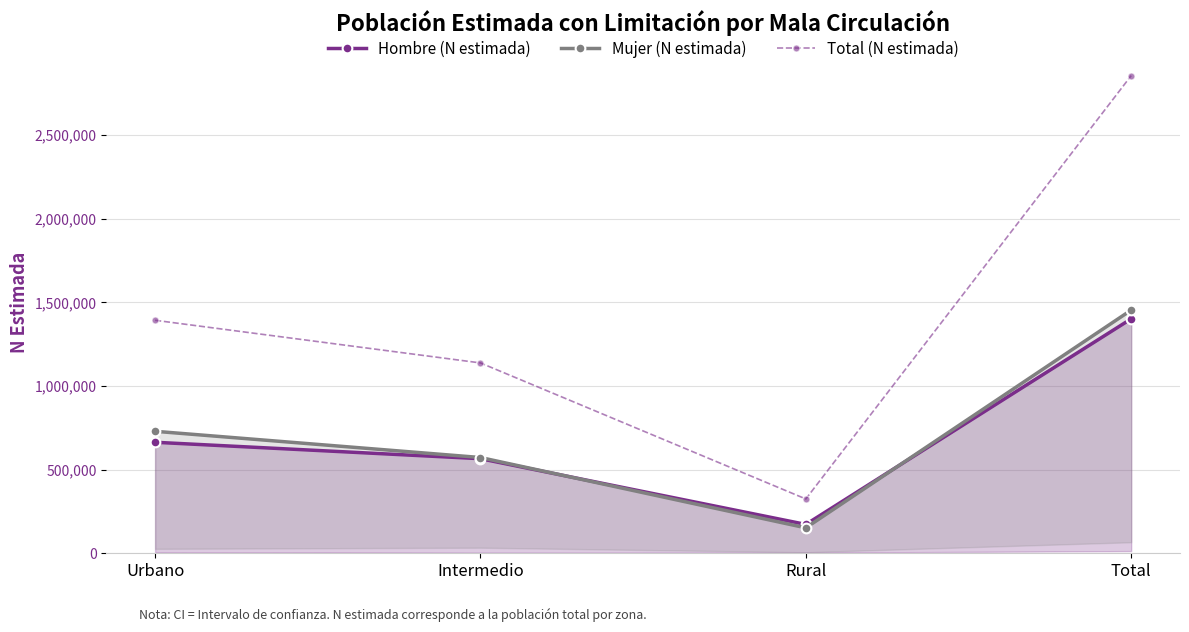

True or false: Total (N estimada) and Mujer (N estimada) cross at least once.

False